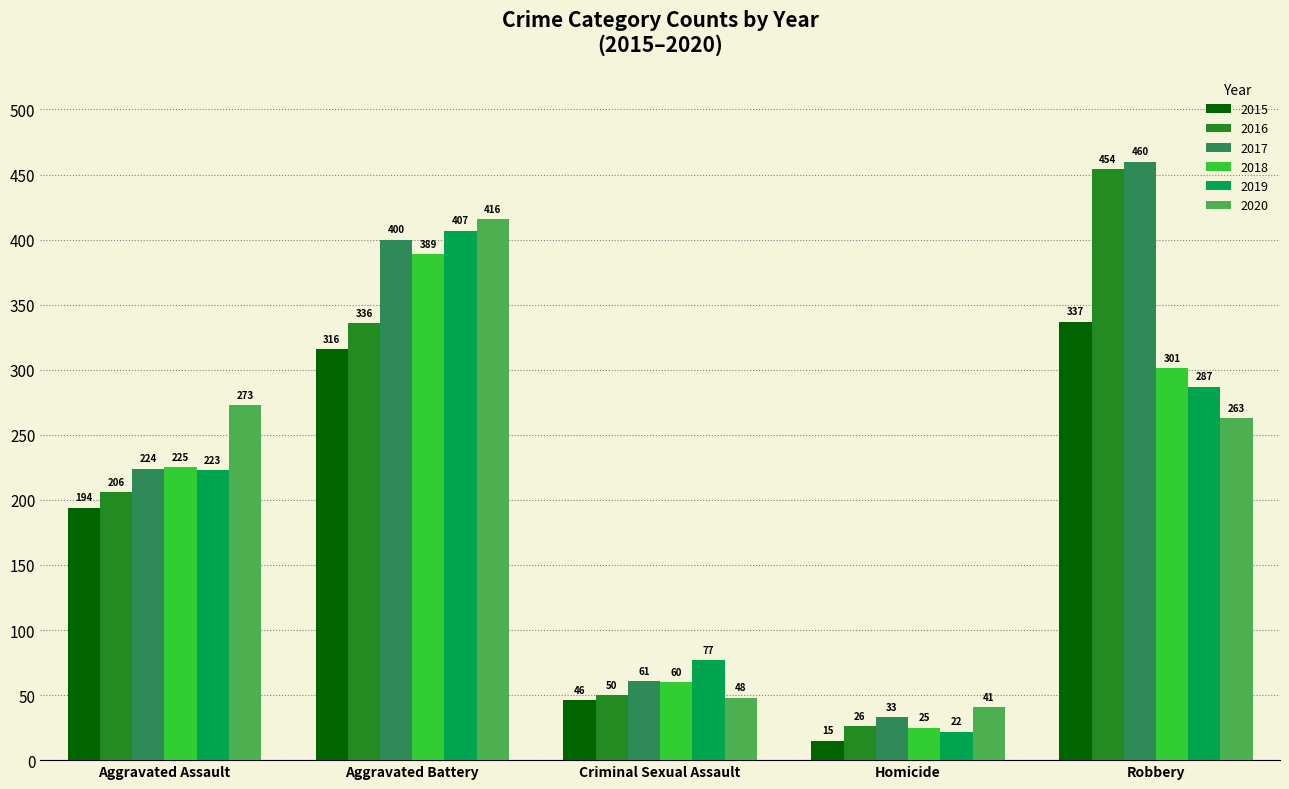

What is the average value of the 2020 series?

208